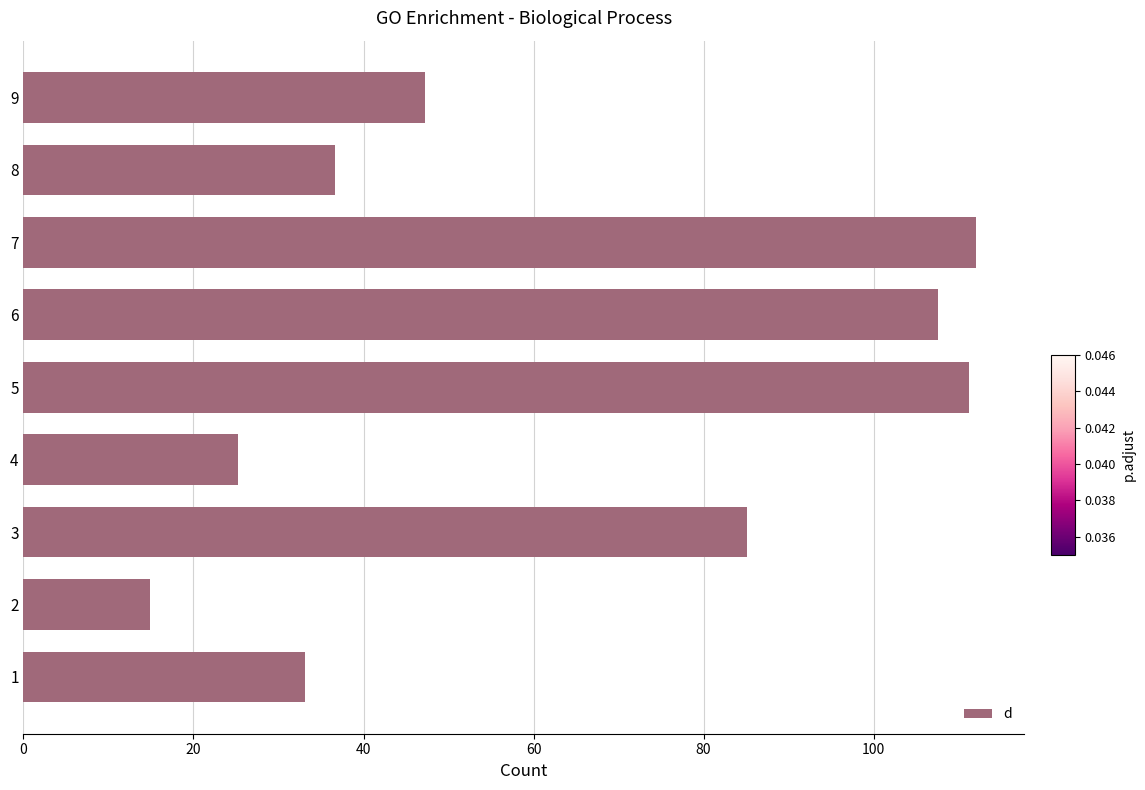

What value does the data have at 3?

85.1